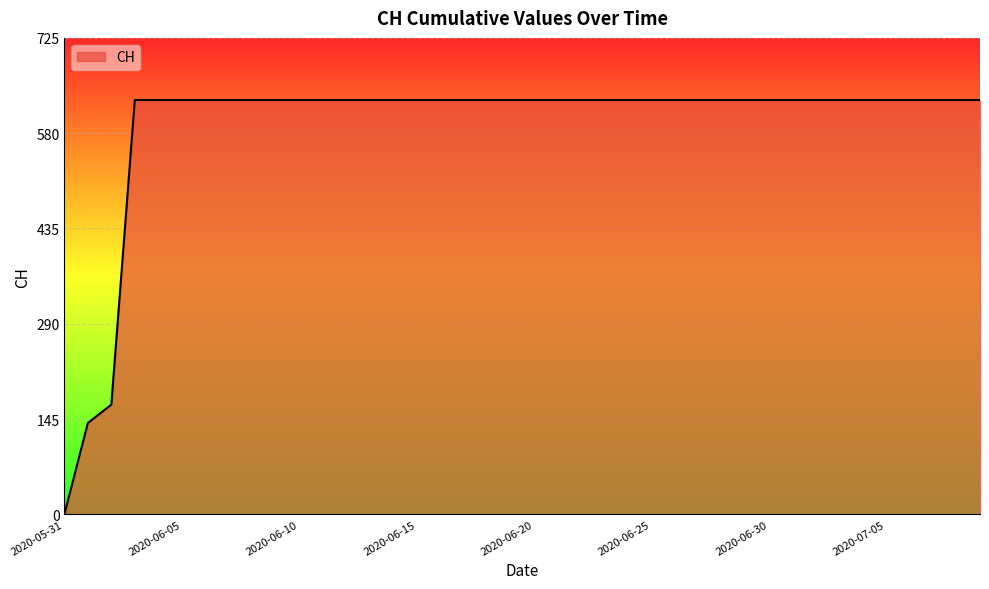

What is the maximum value shown in the chart?

631